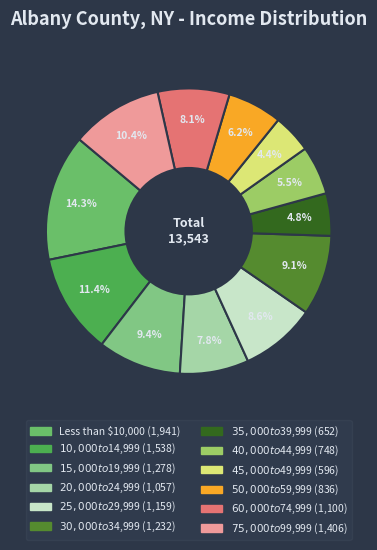

Count the number of slices in the pie.

12